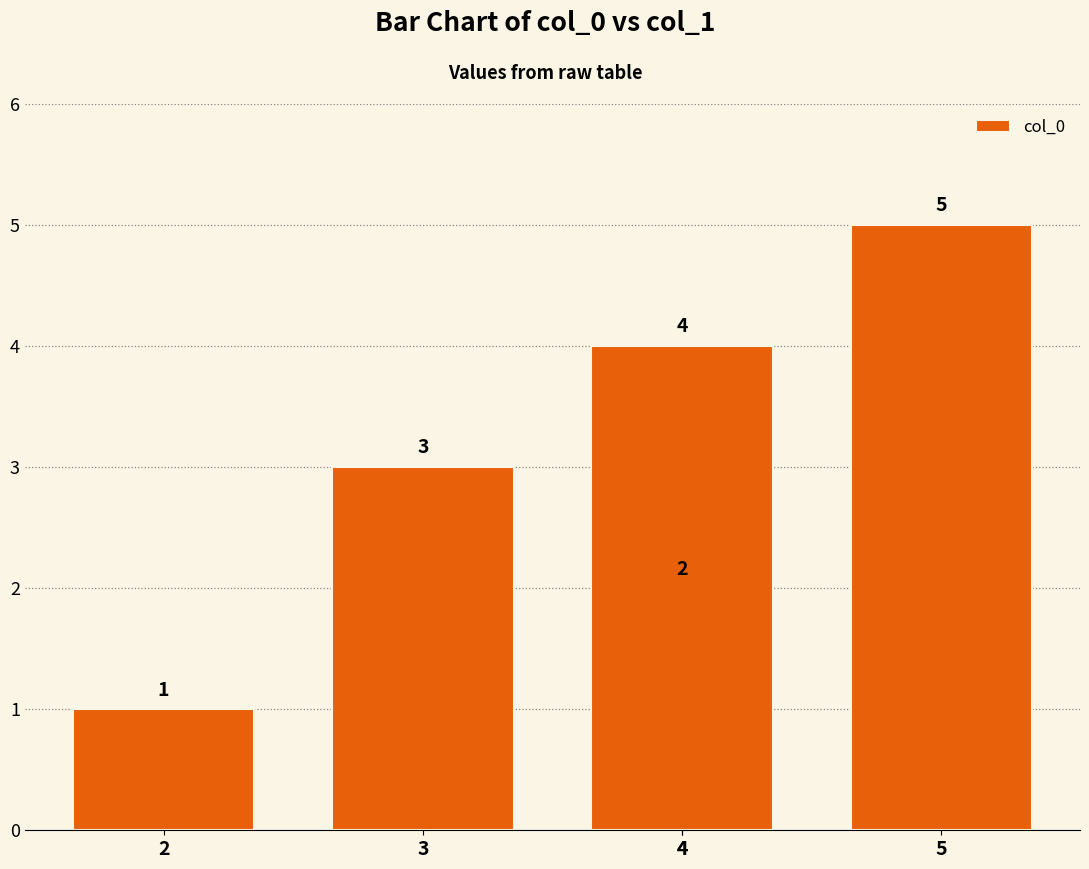

At which label does the data first exceed 3?

4